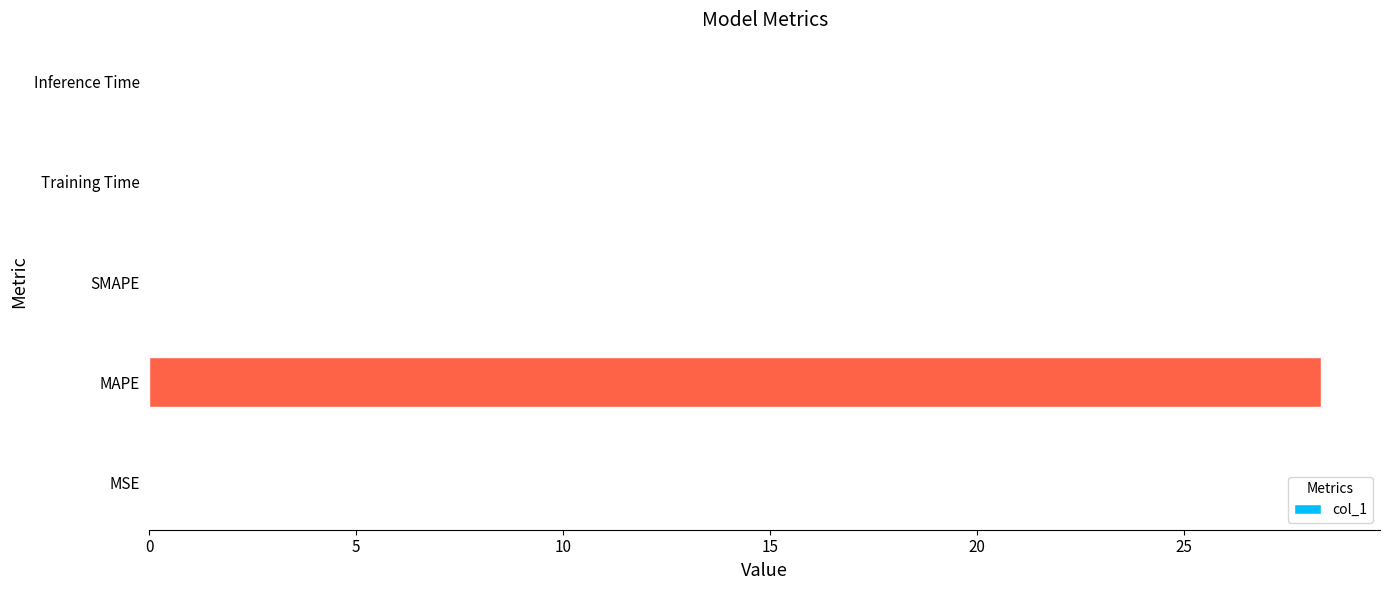

What is the maximum value shown in the chart?

28.3